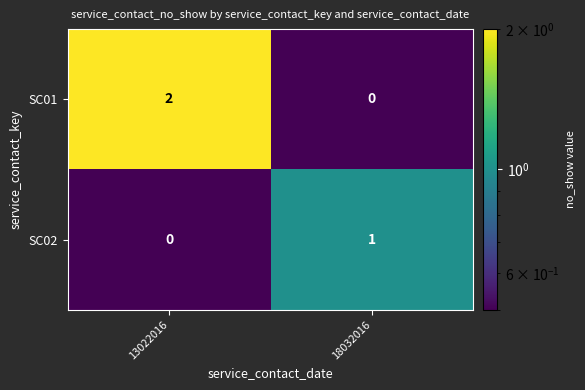

List the series in order of their overall mean, lowest first.

SC02, SC01